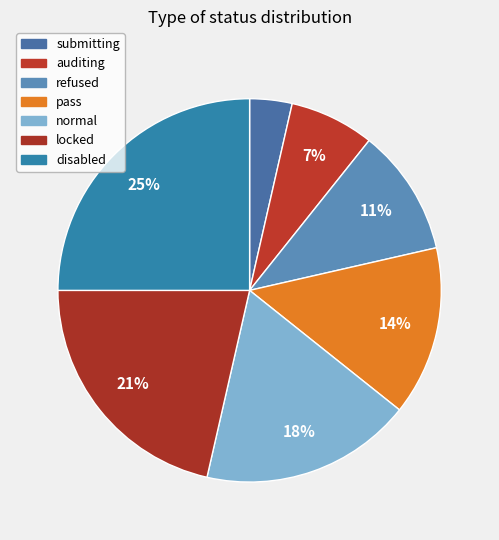

Which category has the smallest portion of the pie?

submitting